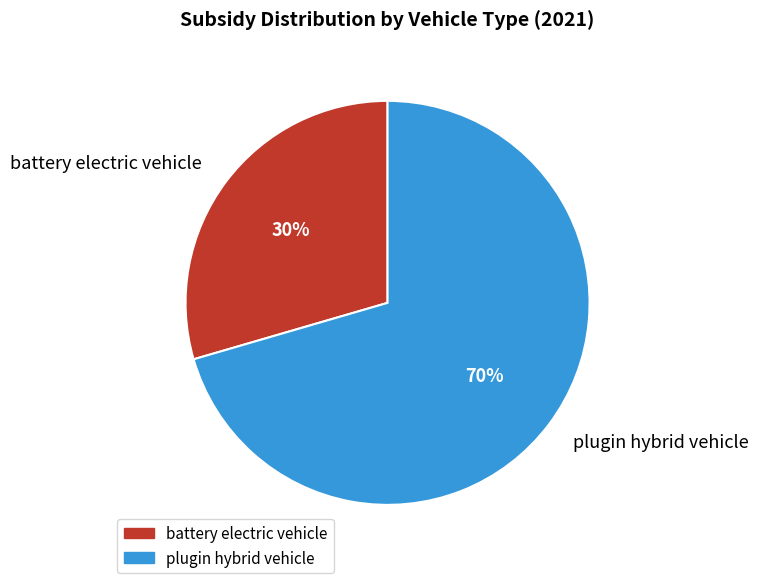

What percentage is the battery electric vehicle slice, to the nearest percent?

30%